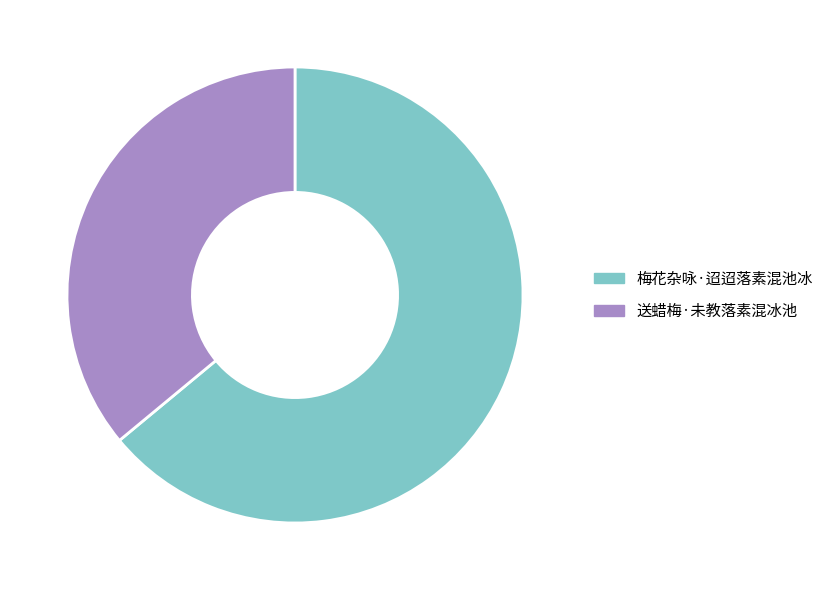

Does 送蜡梅·未教落素混冰池 account for over 50% of the chart?

No